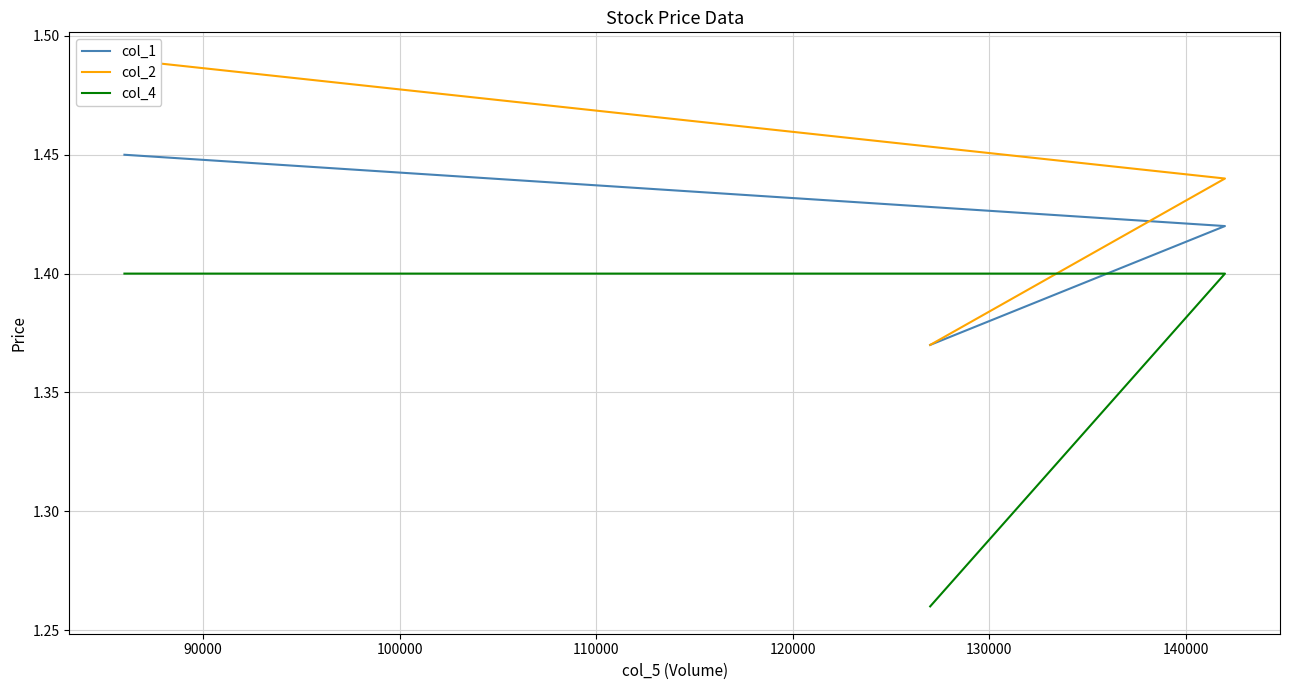

Reading left to right, extract all data points from this chart.

col_1: 1.4	1.4	1.4
col_2: 1.5	1.4	1.4
col_4: 1.4	1.4	1.3